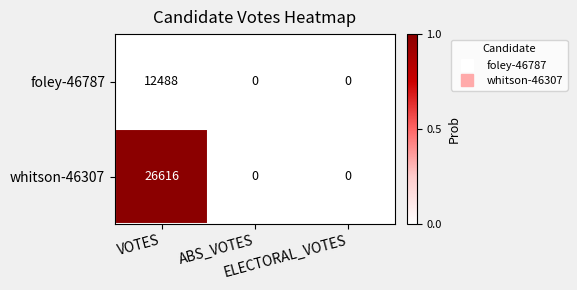

What is the difference between the maximum and minimum values in the foley-46787 series?

12488